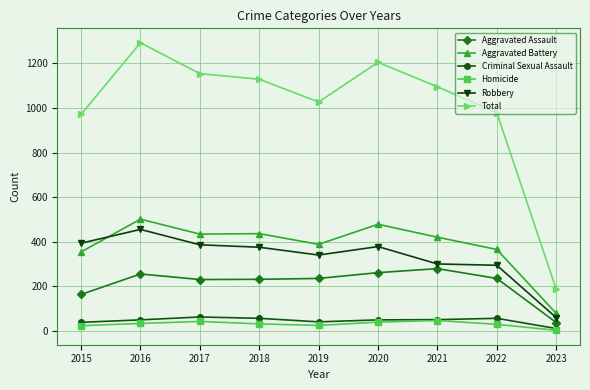

Which series has the largest total across all categories?

Total